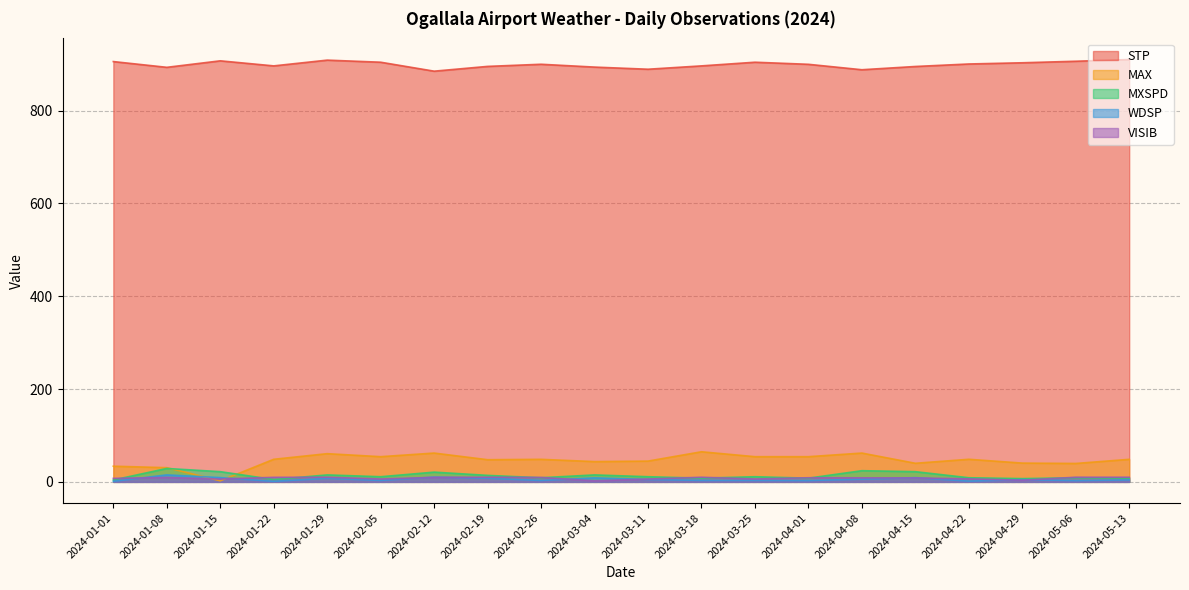

Which has a higher value, 2024-03-25 or 2024-04-01?

2024-03-25